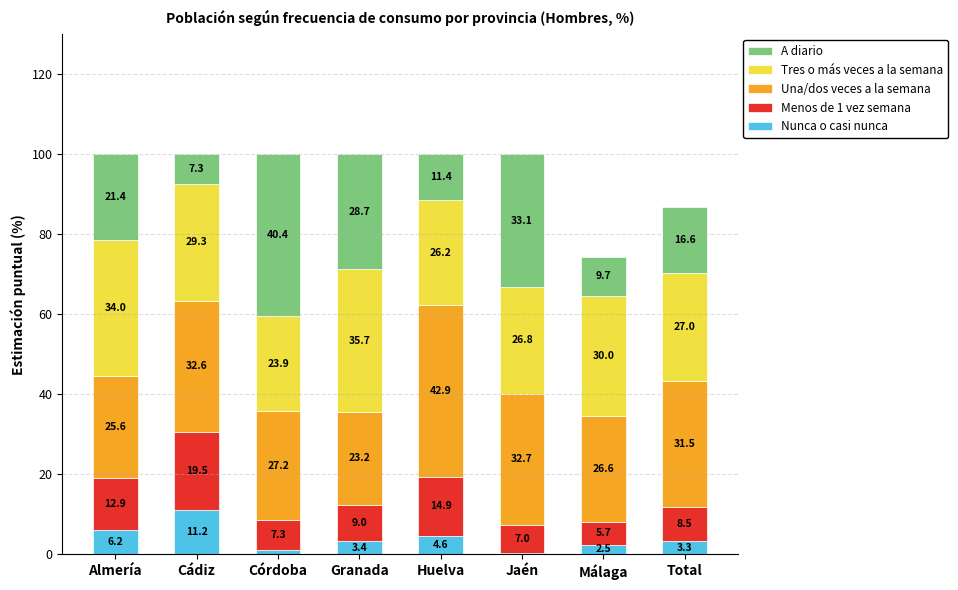

Which category has the highest value in the Nunca o casi nunca series?

Cádiz